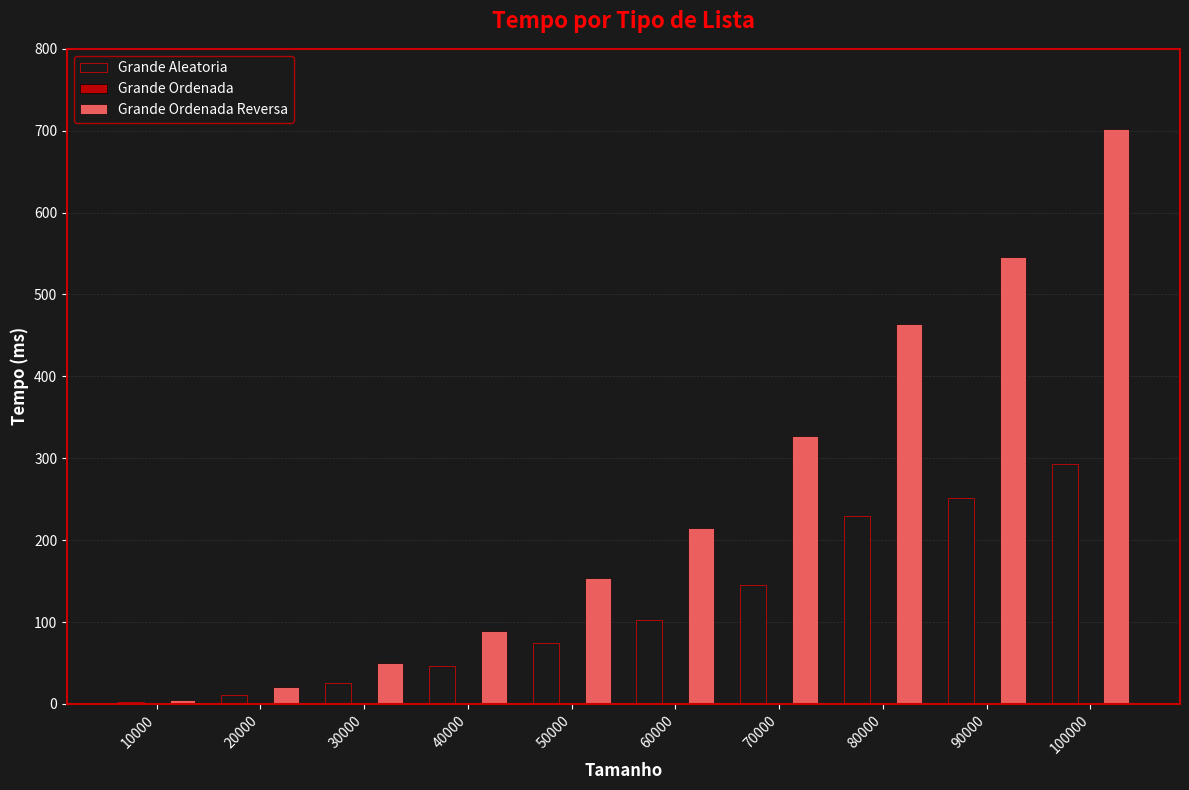

What is the greatest value displayed?

702.7